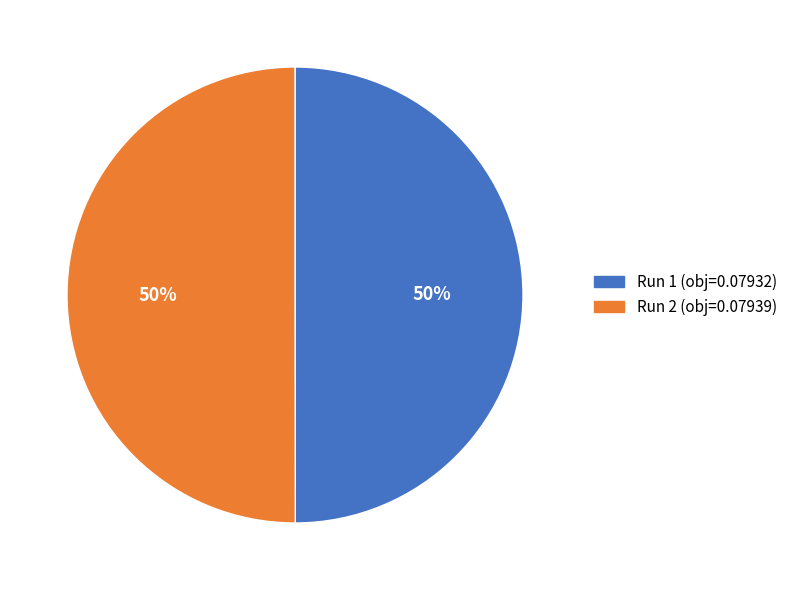

Is it true that Run 1 is 50% of the pie?

True